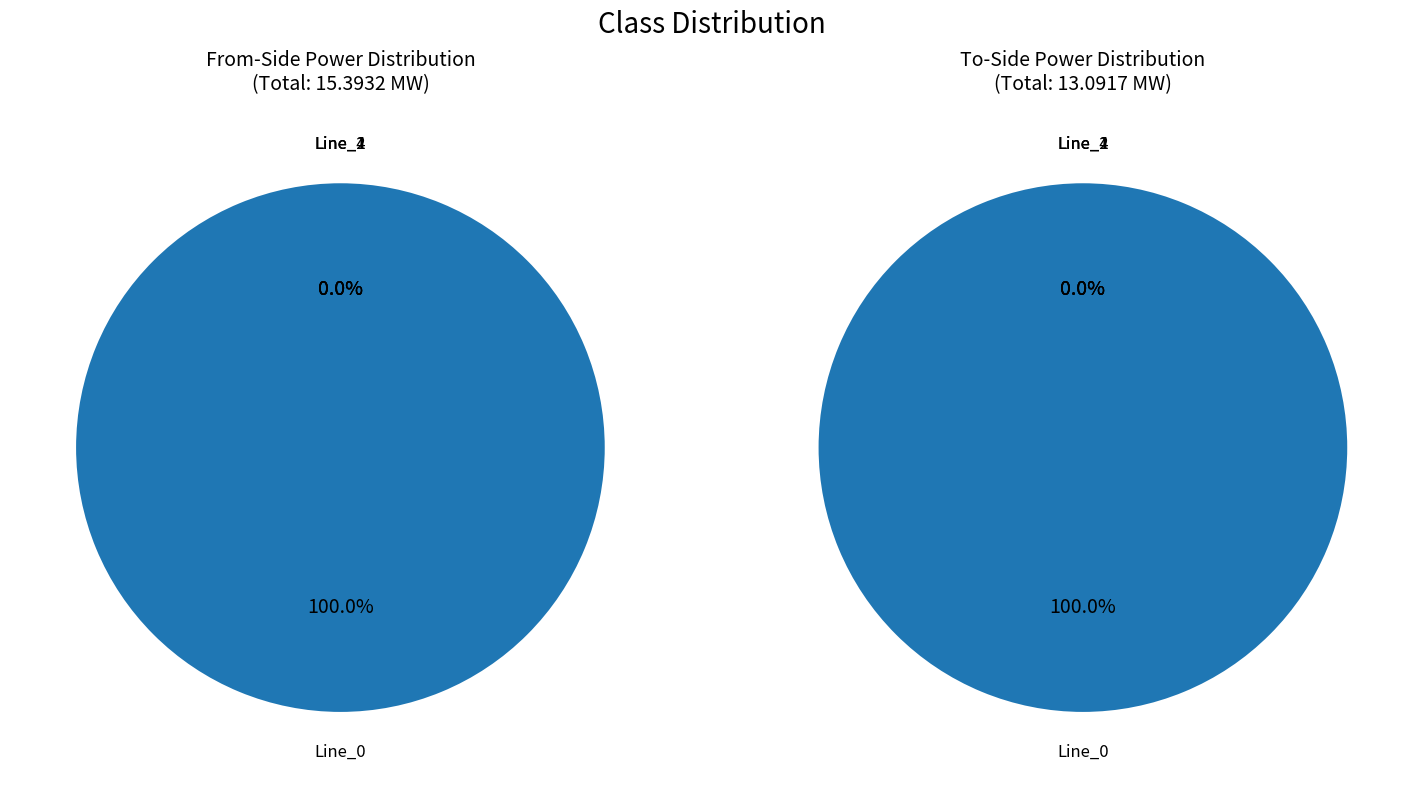

Count the number of slices in the pie.

4